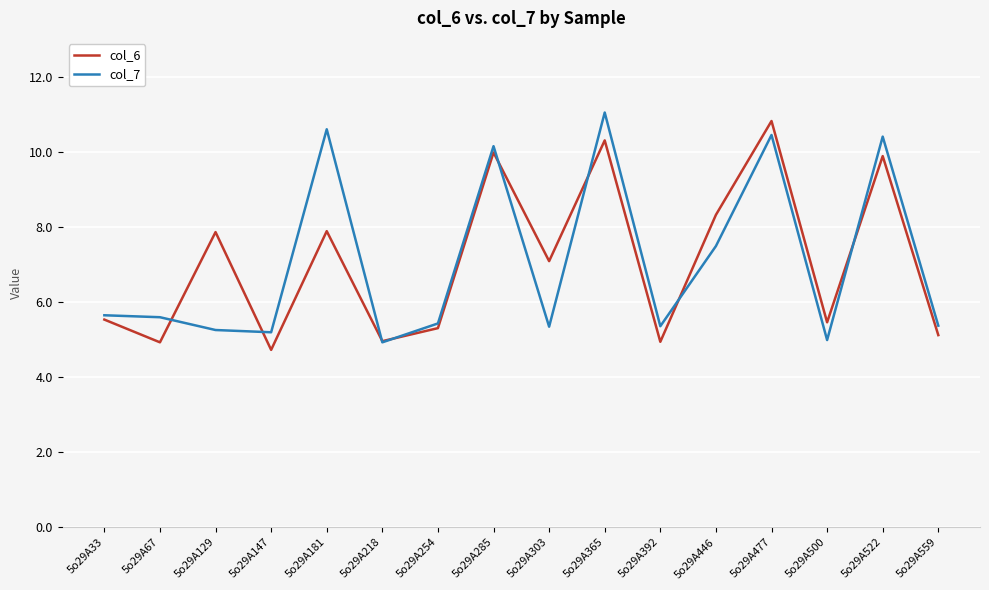

Is it true that col_7 equals 7.6 at 5o29A218?

False